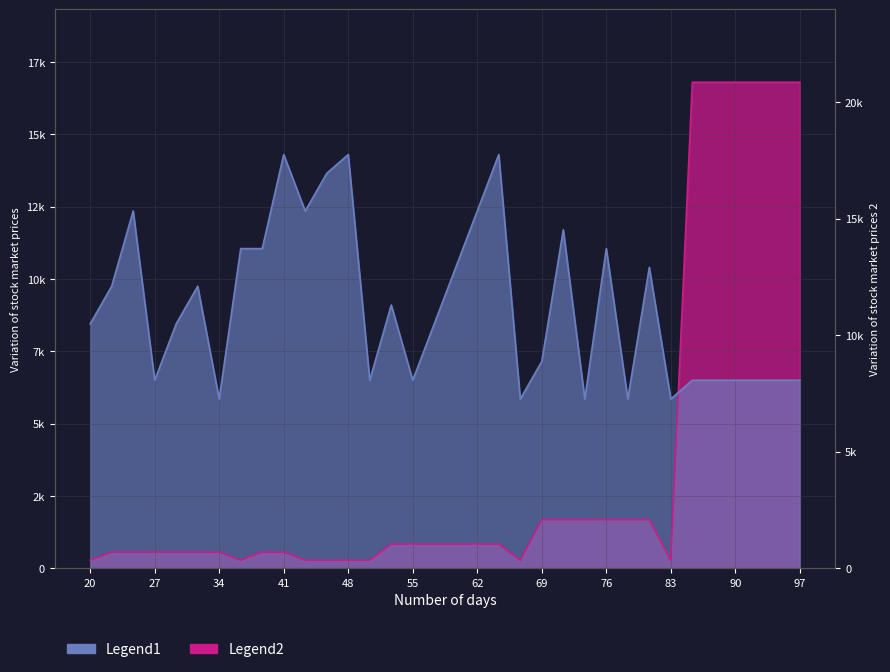

Which series ends up on top after the final intersection of Legend1 and Legend2?

Legend2